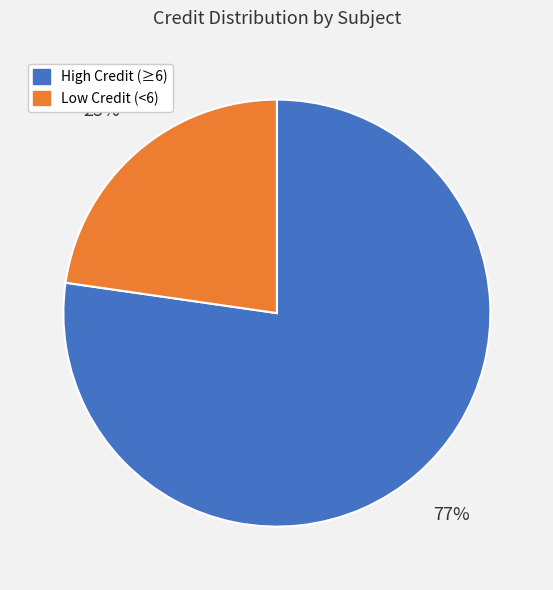

To the nearest percent, what is the average slice percentage?

50%